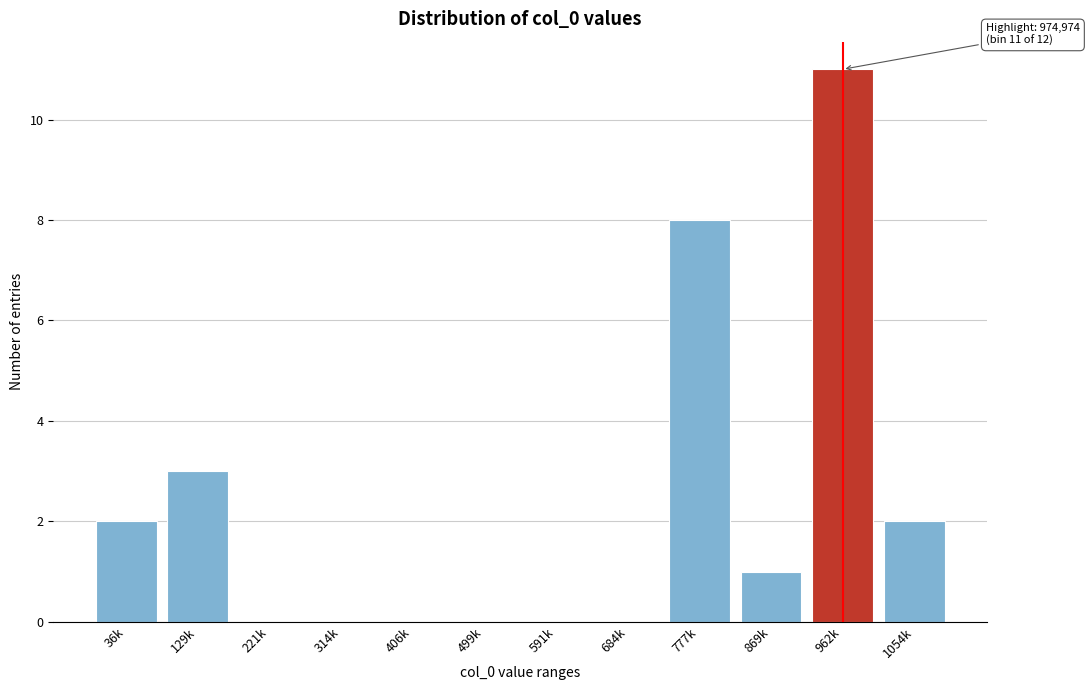

What is the maximum value shown in the chart?

11